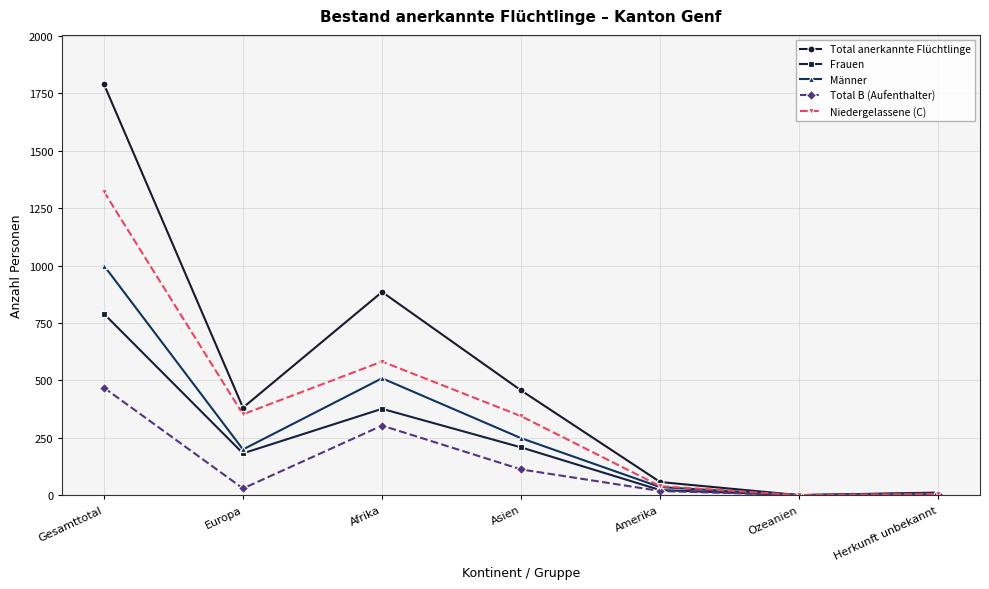

Rank the series by their average value, from lowest to highest.

Total B (Aufenthalter), Frauen, Männer, Niedergelassene (C), Total anerkannte Flüchtlinge